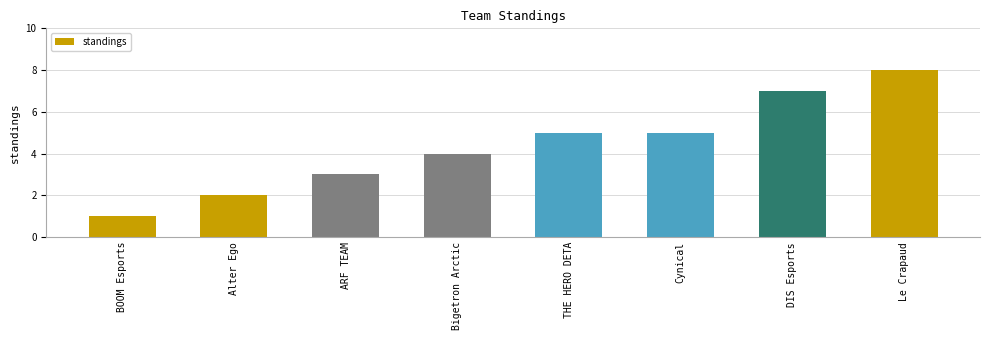

What is the approximate value at BOOM Esports?

1